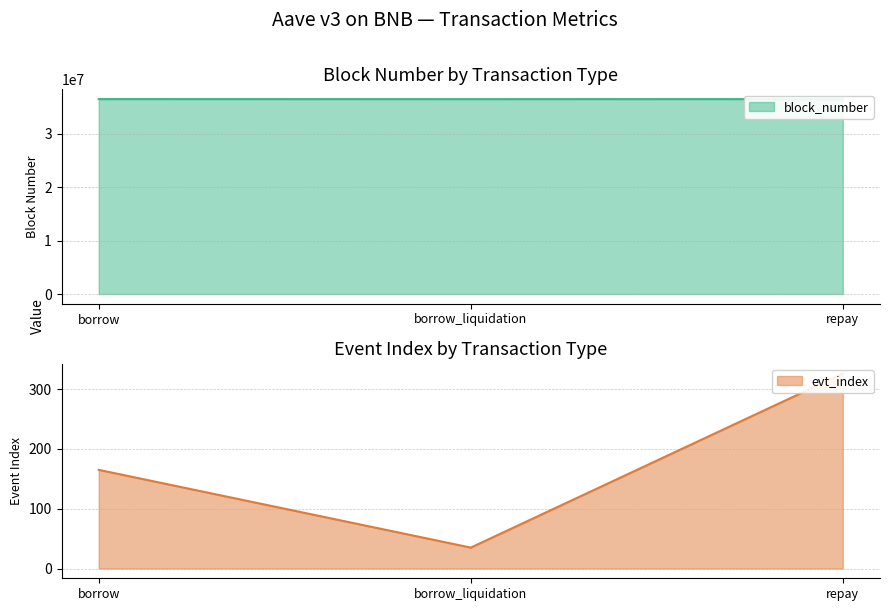

Count the number of categories in the chart.

3